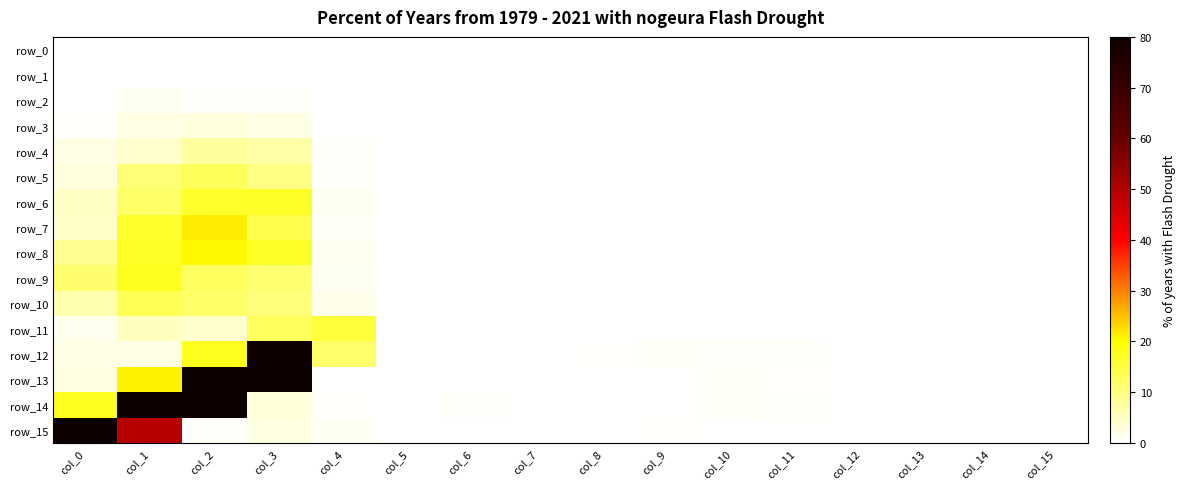

True or false: row_13 has a value of 0.0 at col_5.

False